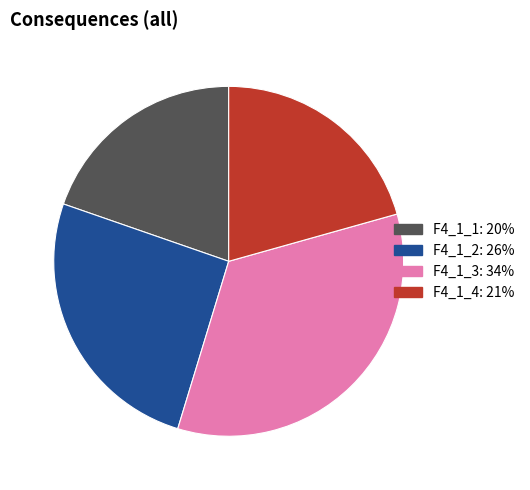

Is it true that F4_1_3 is 34% of the pie?

True